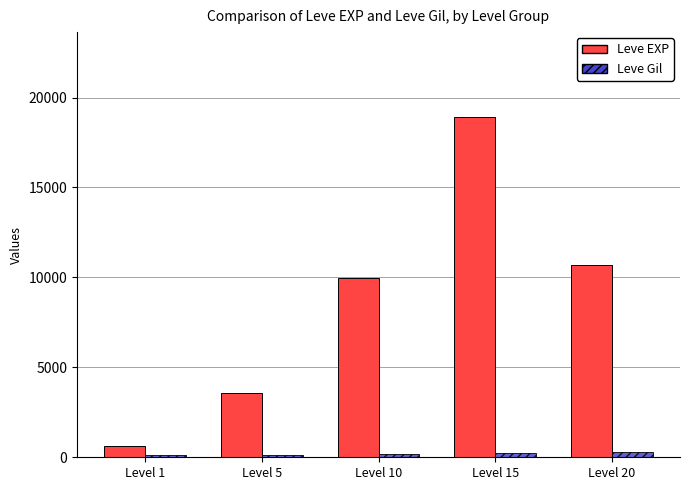

Rank the series by their average value, from highest to lowest.

Leve EXP, Leve Gil